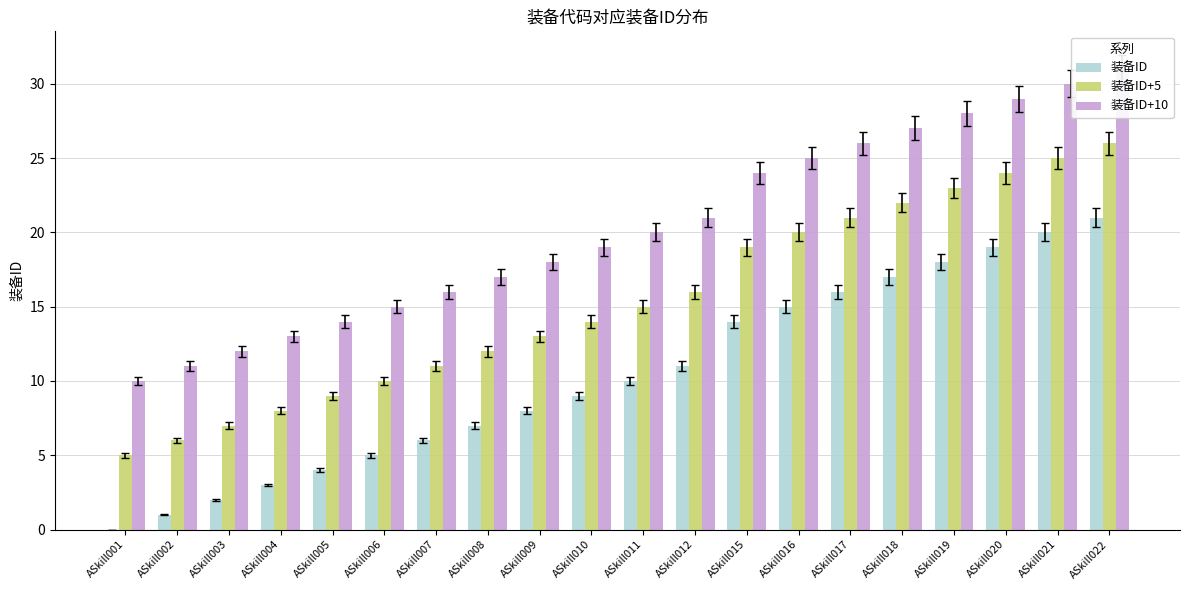

Reading left to right, list all the values displayed in this chart.

装备ID: ASkill001=0	ASkill002=1	ASkill003=2	ASkill004=3	ASkill005=4	ASkill006=5	ASkill007=6	ASkill008=7	ASkill009=8	ASkill010=9	ASkill011=10	ASkill012=11	ASkill015=14	ASkill016=15	ASkill017=16	ASkill018=17	ASkill019=18	ASkill020=19	ASkill021=20	ASkill022=21
装备ID+5: ASkill001=5	ASkill002=6	ASkill003=7	ASkill004=8	ASkill005=9	ASkill006=10	ASkill007=11	ASkill008=12	ASkill009=13	ASkill010=14	ASkill011=15	ASkill012=16	ASkill015=19	ASkill016=20	ASkill017=21	ASkill018=22	ASkill019=23	ASkill020=24	ASkill021=25	ASkill022=26
装备ID+10: ASkill001=10	ASkill002=11	ASkill003=12	ASkill004=13	ASkill005=14	ASkill006=15	ASkill007=16	ASkill008=17	ASkill009=18	ASkill010=19	ASkill011=20	ASkill012=21	ASkill015=24	ASkill016=25	ASkill017=26	ASkill018=27	ASkill019=28	ASkill020=29	ASkill021=30	ASkill022=31